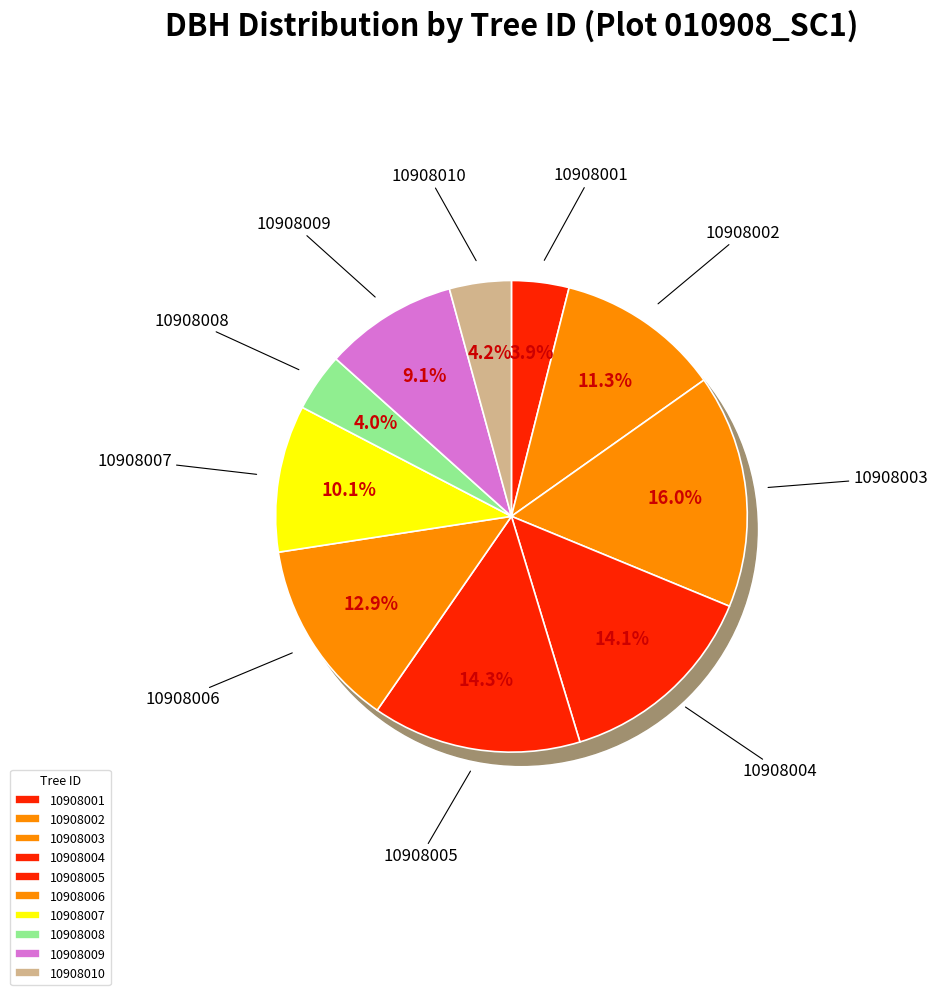

What percentage is the 10908001 slice, to the nearest percent?

4%